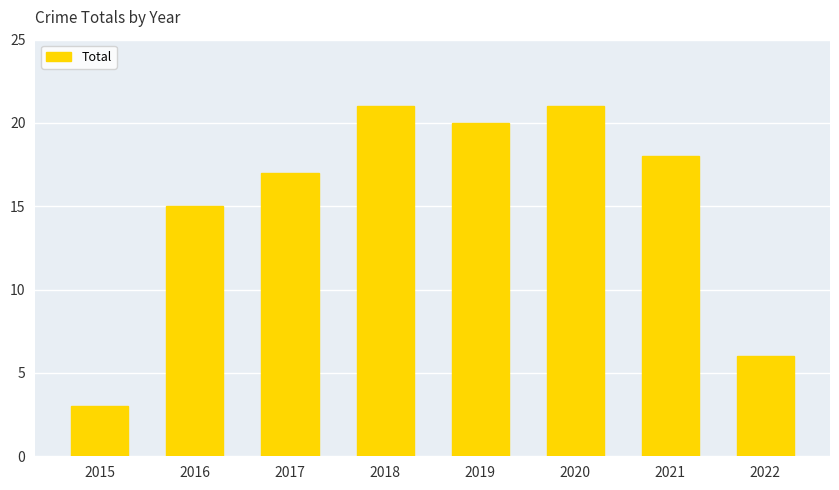

Where is the data nearest to the value 12?

2016